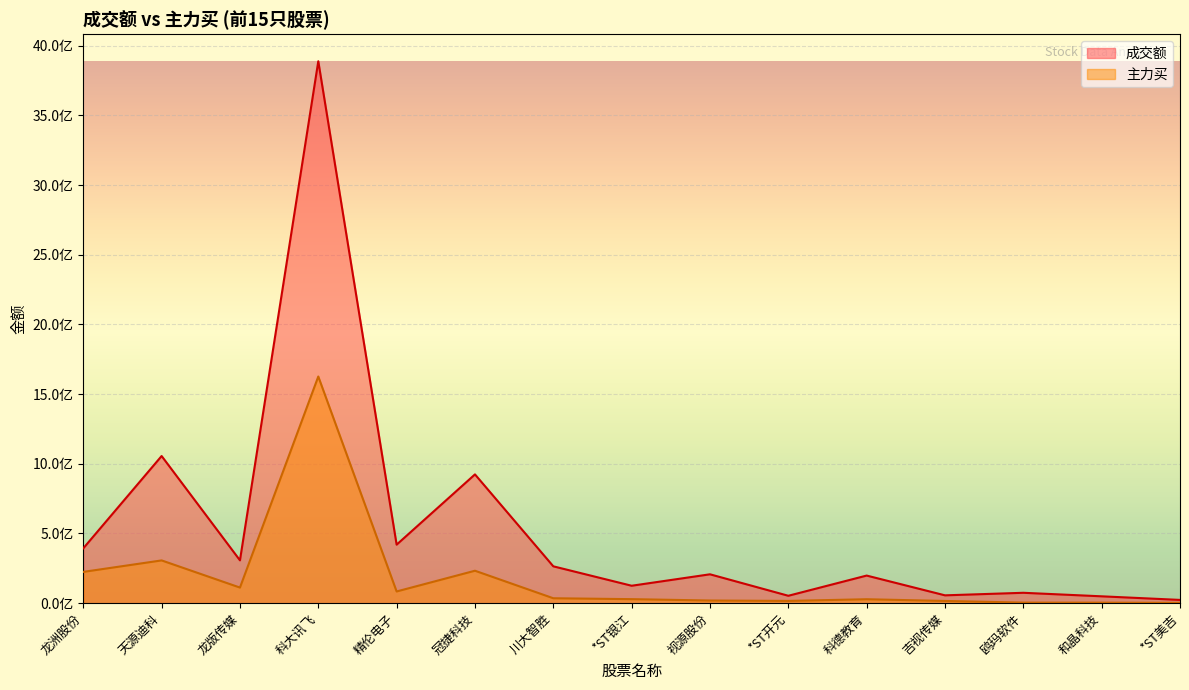

In 主力买, how many points are lower than both neighbors (excluding endpoints)?

3